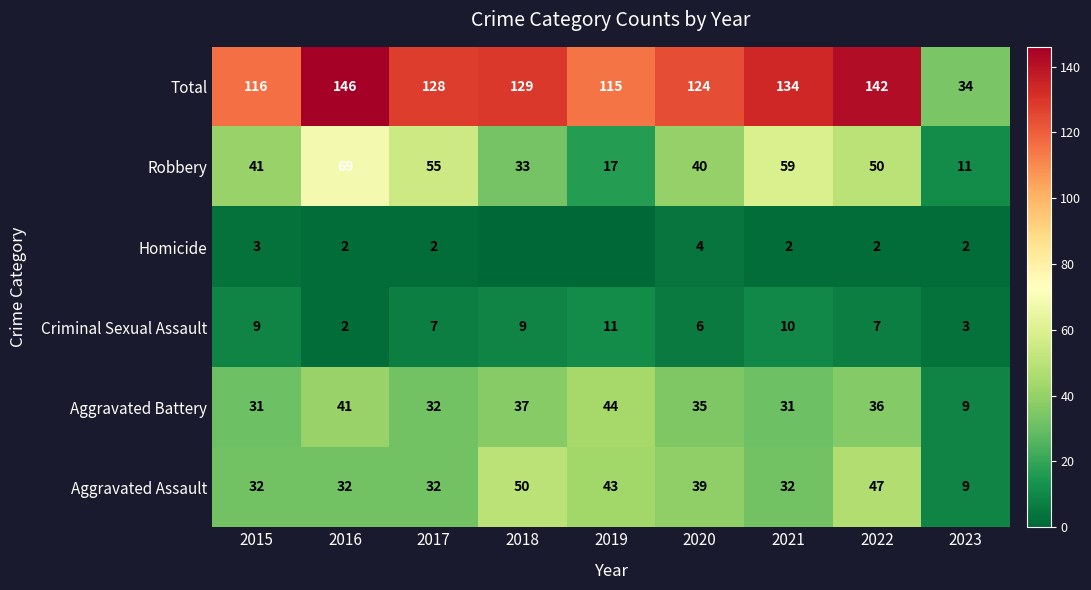

Is it true that Total equals 142 at 2022?

True